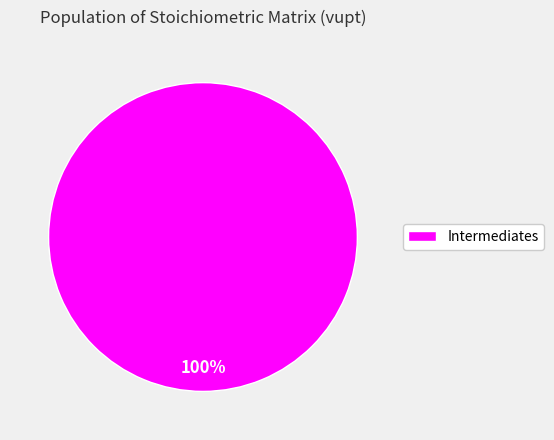

The Intermediates slice represents 100% of the pie. True or false?

True